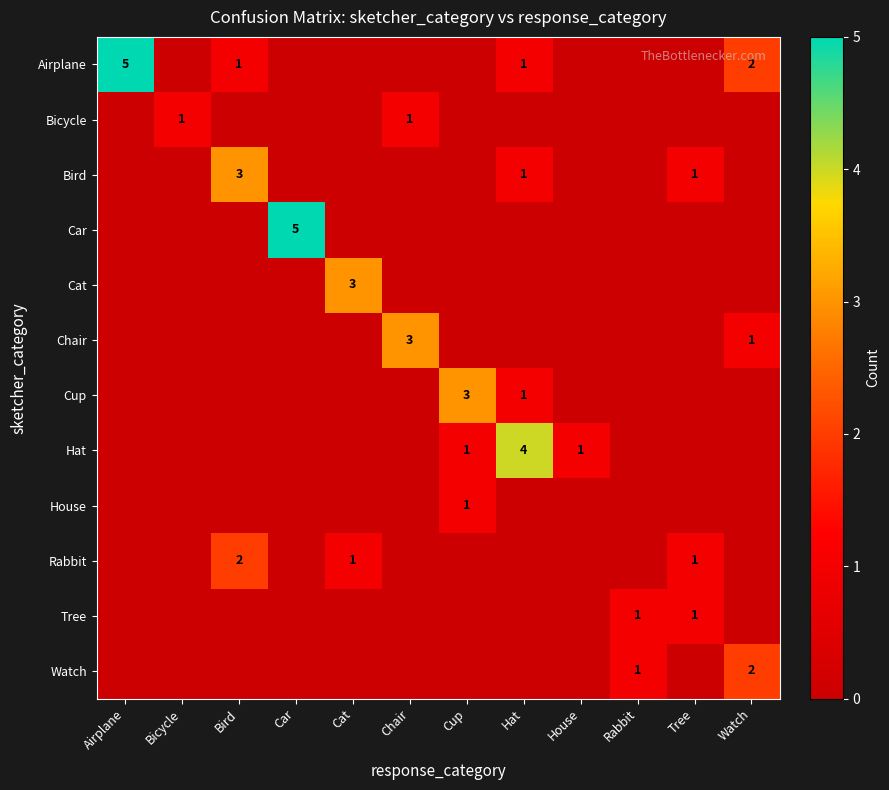

How many positive values does the Car series have?

1